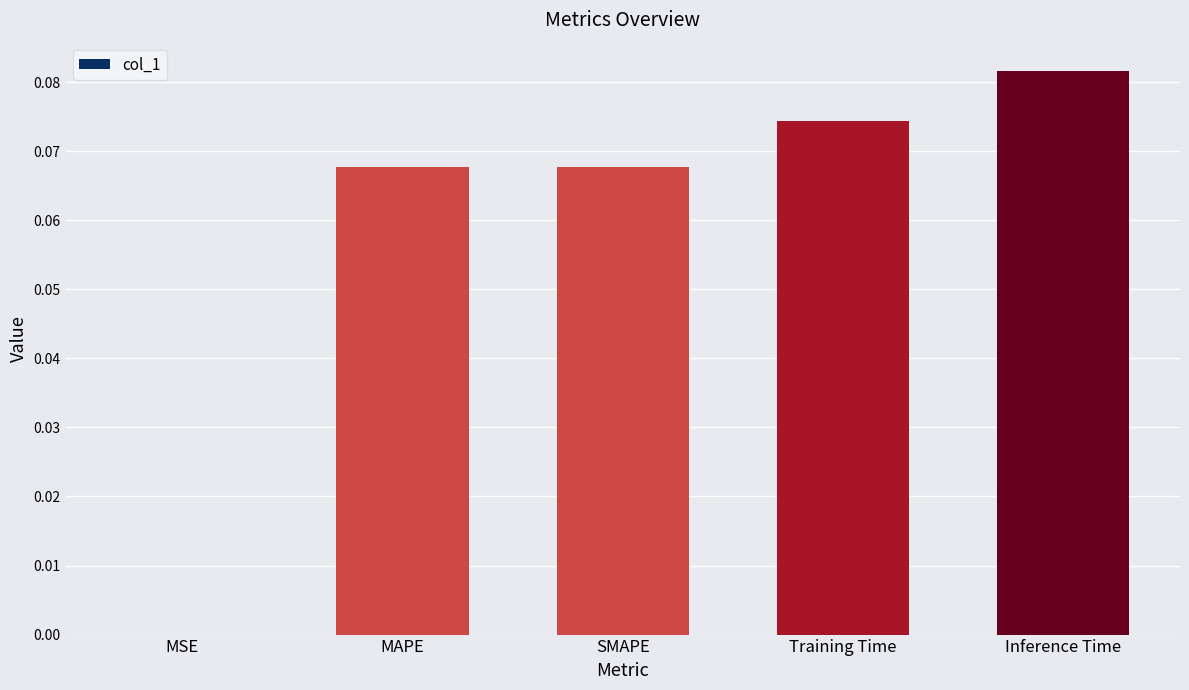

What is the change in value from MSE to Training Time?

+0.1